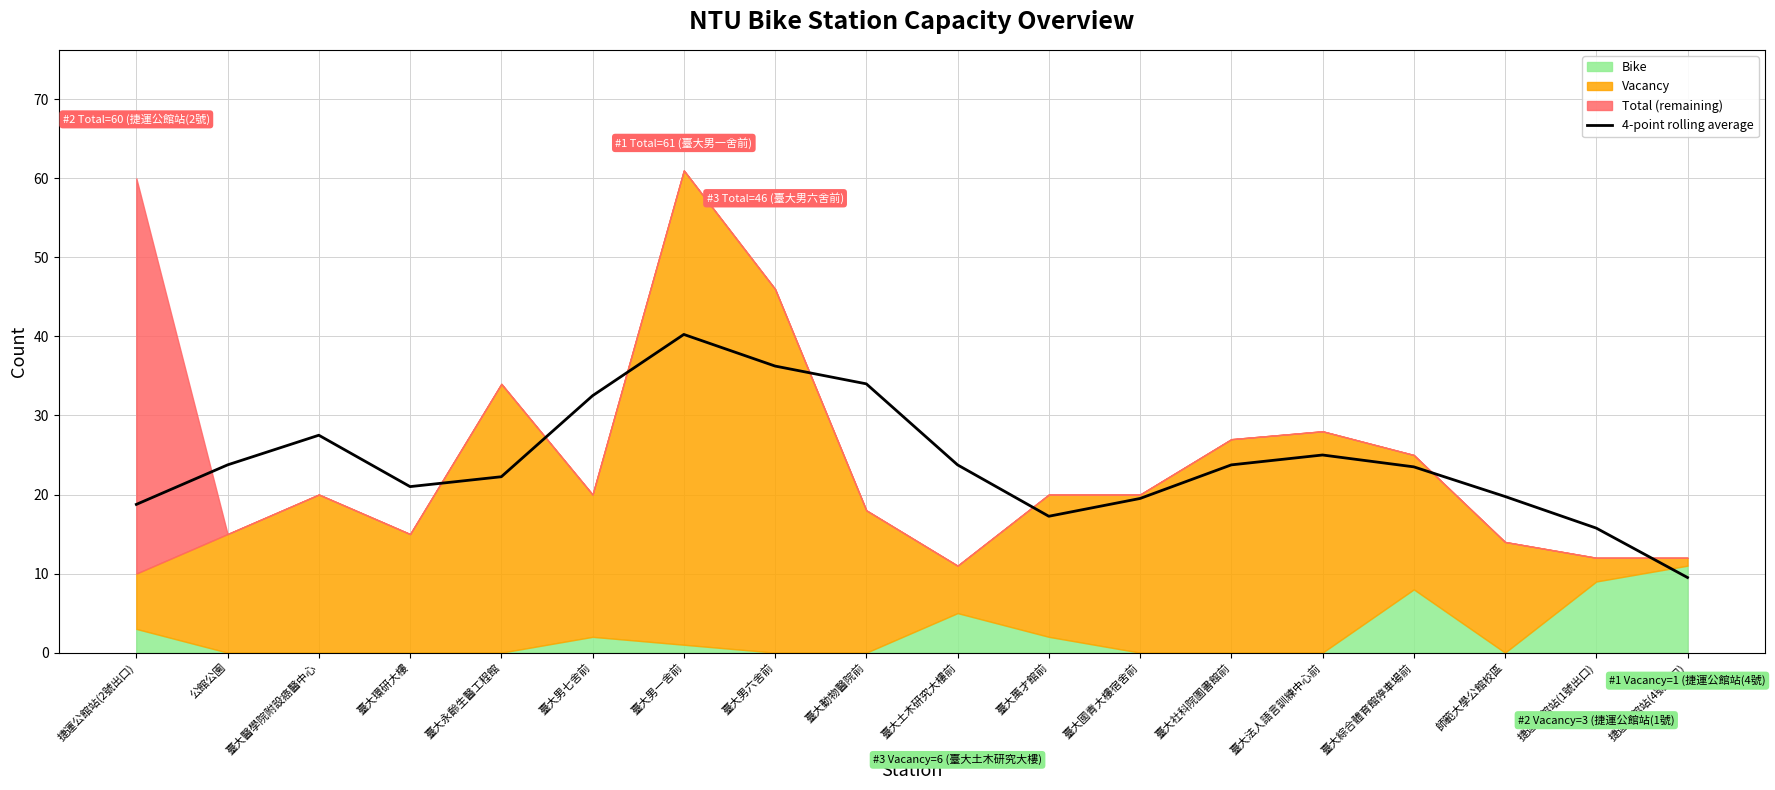

What is the sum of the values at 臺大動物醫院前 and 臺大環研大樓?

55.0